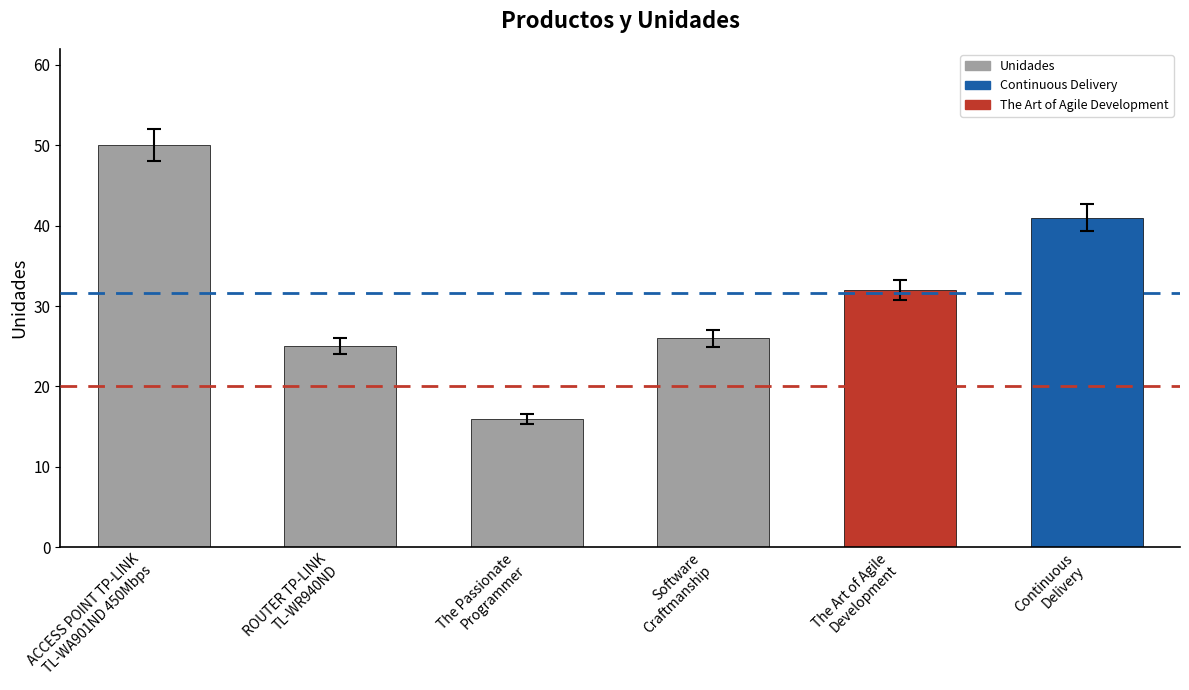

What is the minimum value shown in the chart?

16